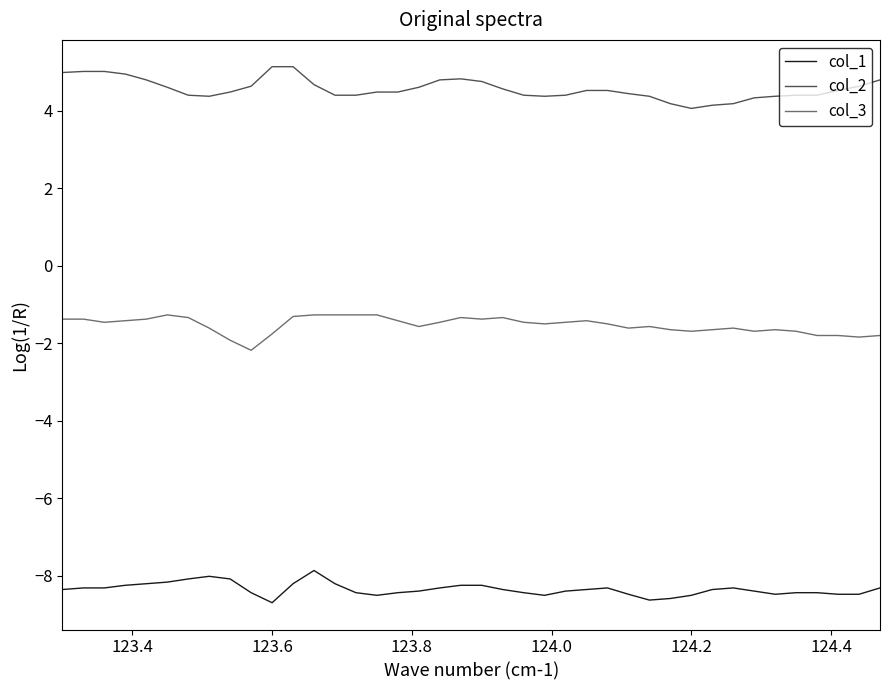

True or false: col_3 and col_2 cross at least once.

False